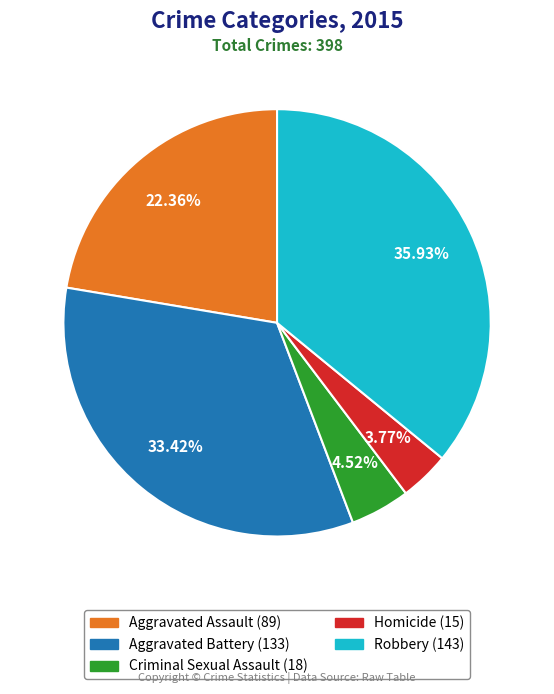

Rank the categories by value from lowest to highest.

Homicide, Criminal Sexual Assault, Aggravated Assault, Aggravated Battery, Robbery